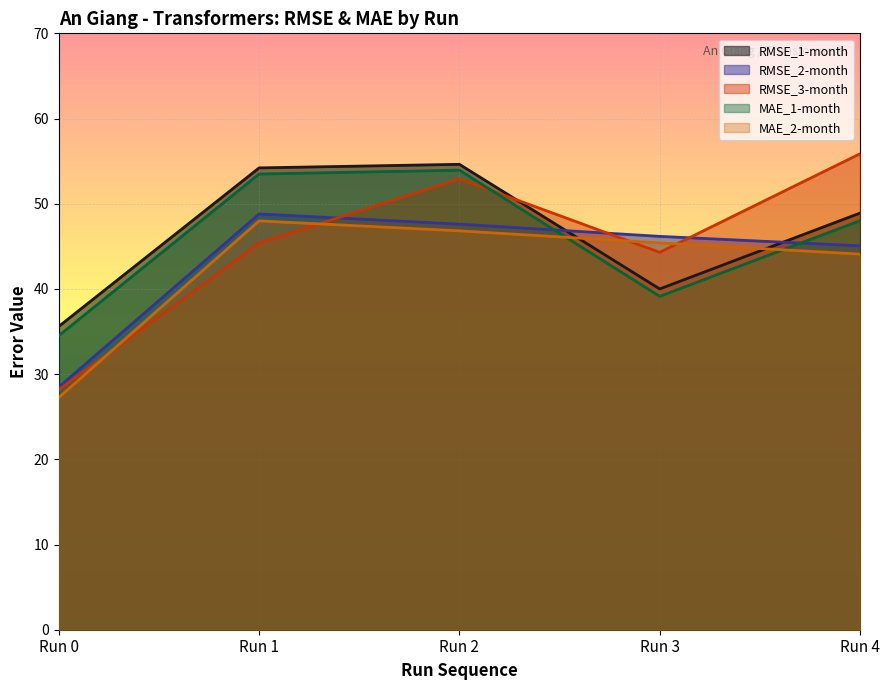

Where is RMSE_3-month nearest to the value 42?

Run 3